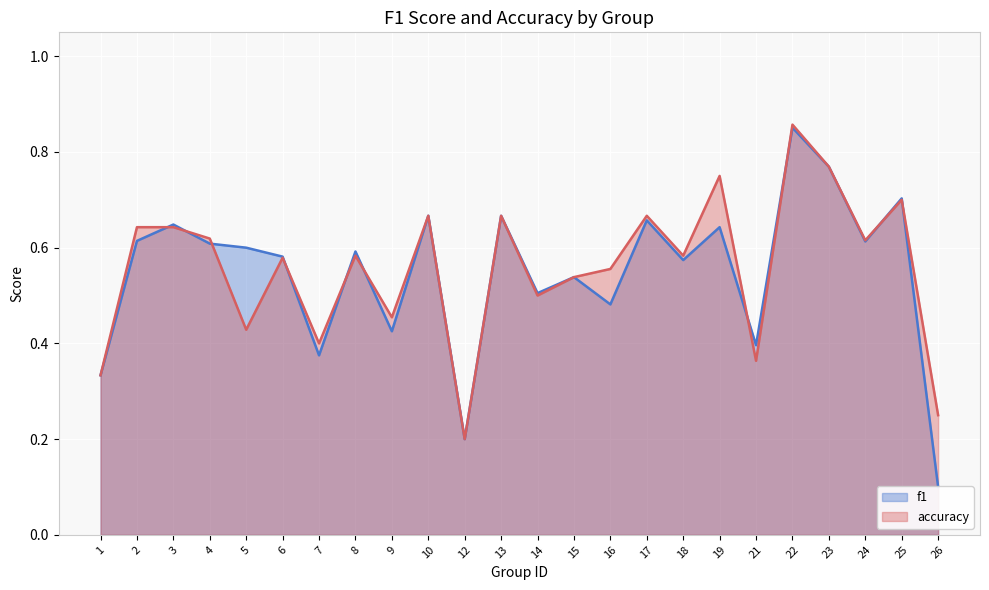

What is the value of the f1 point at the 7th from the left?

0.4